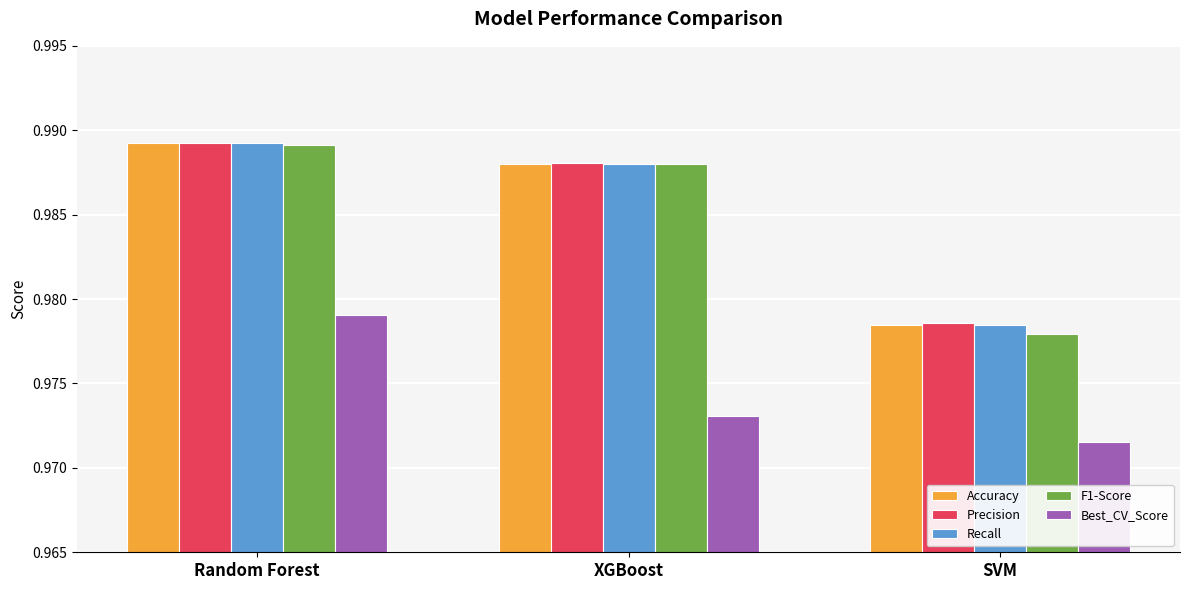

What is the sum of all Recall values?

3.0